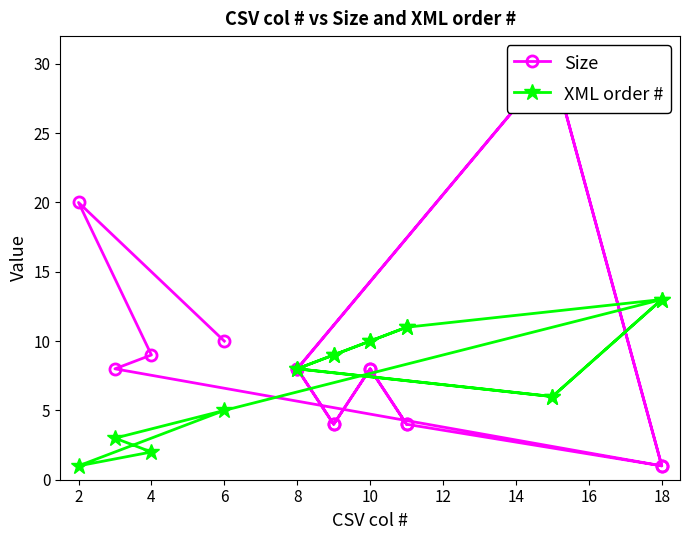

True or false: XML order # has more than 0 interior local peaks.

True